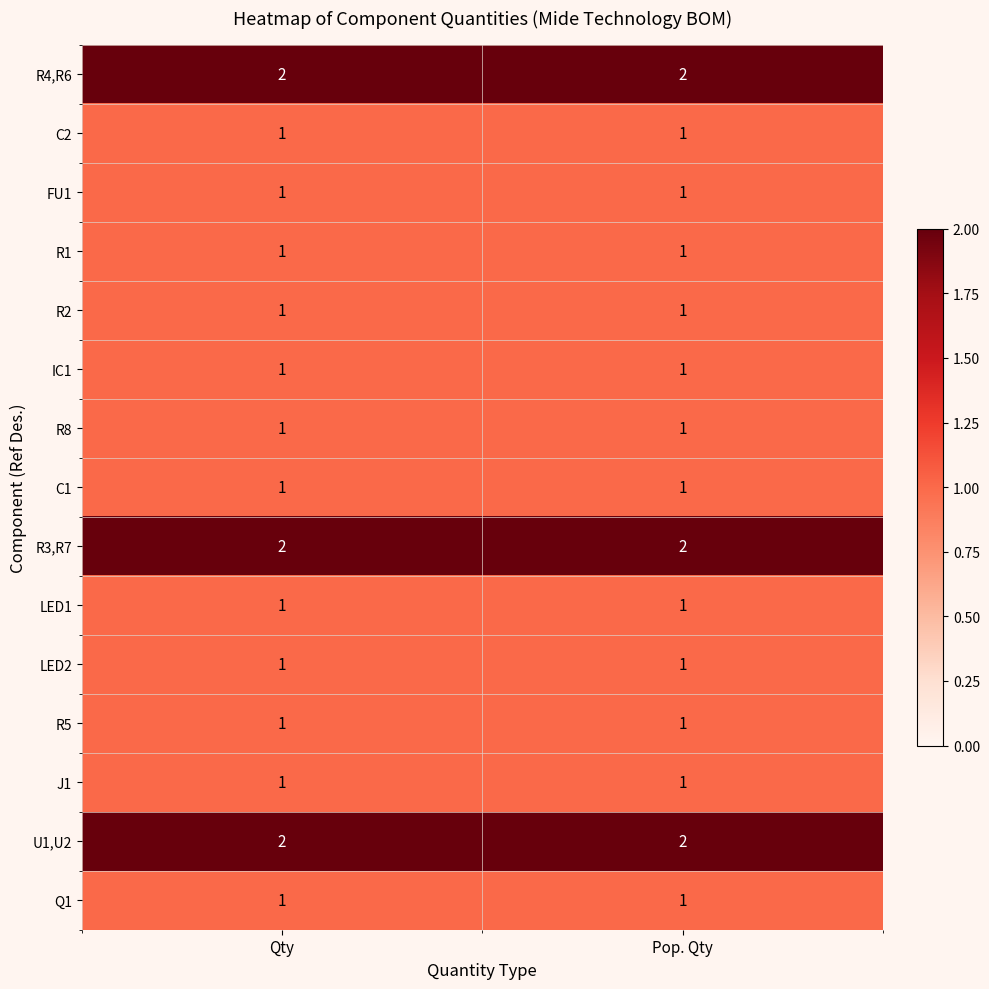

The value of FU1 at Qty is 1. True or false?

True